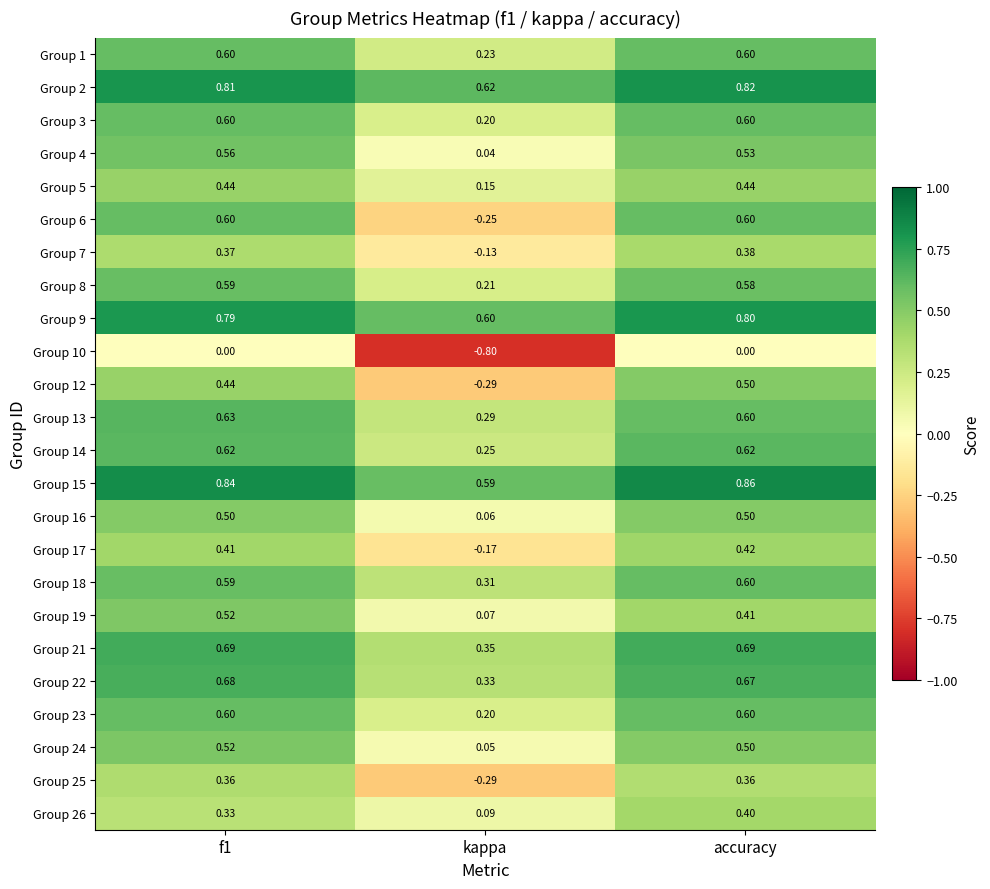

What is the total value across all series at kappa?

2.7